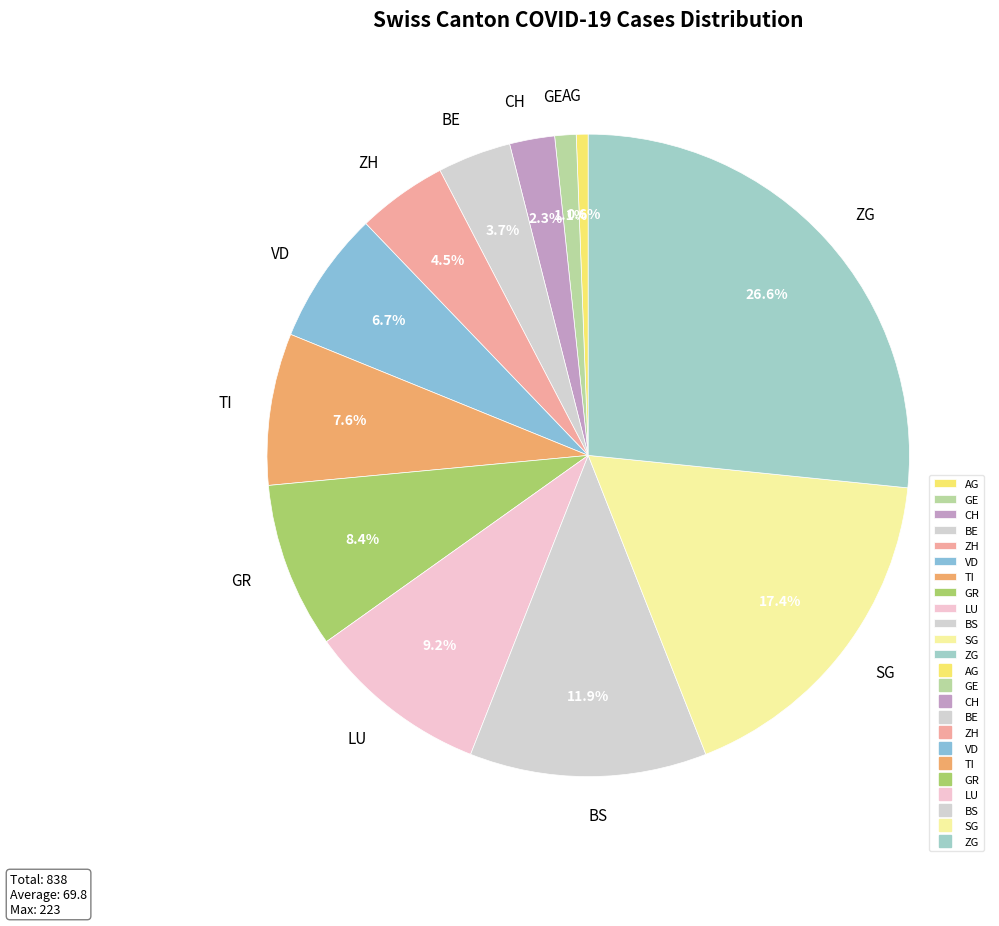

What percentage is NOT represented by GR?

91.6%